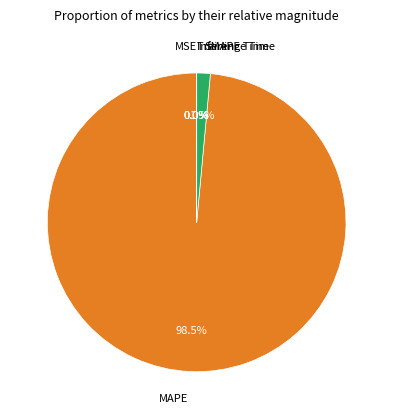

Does any single category account for the majority?

Yes